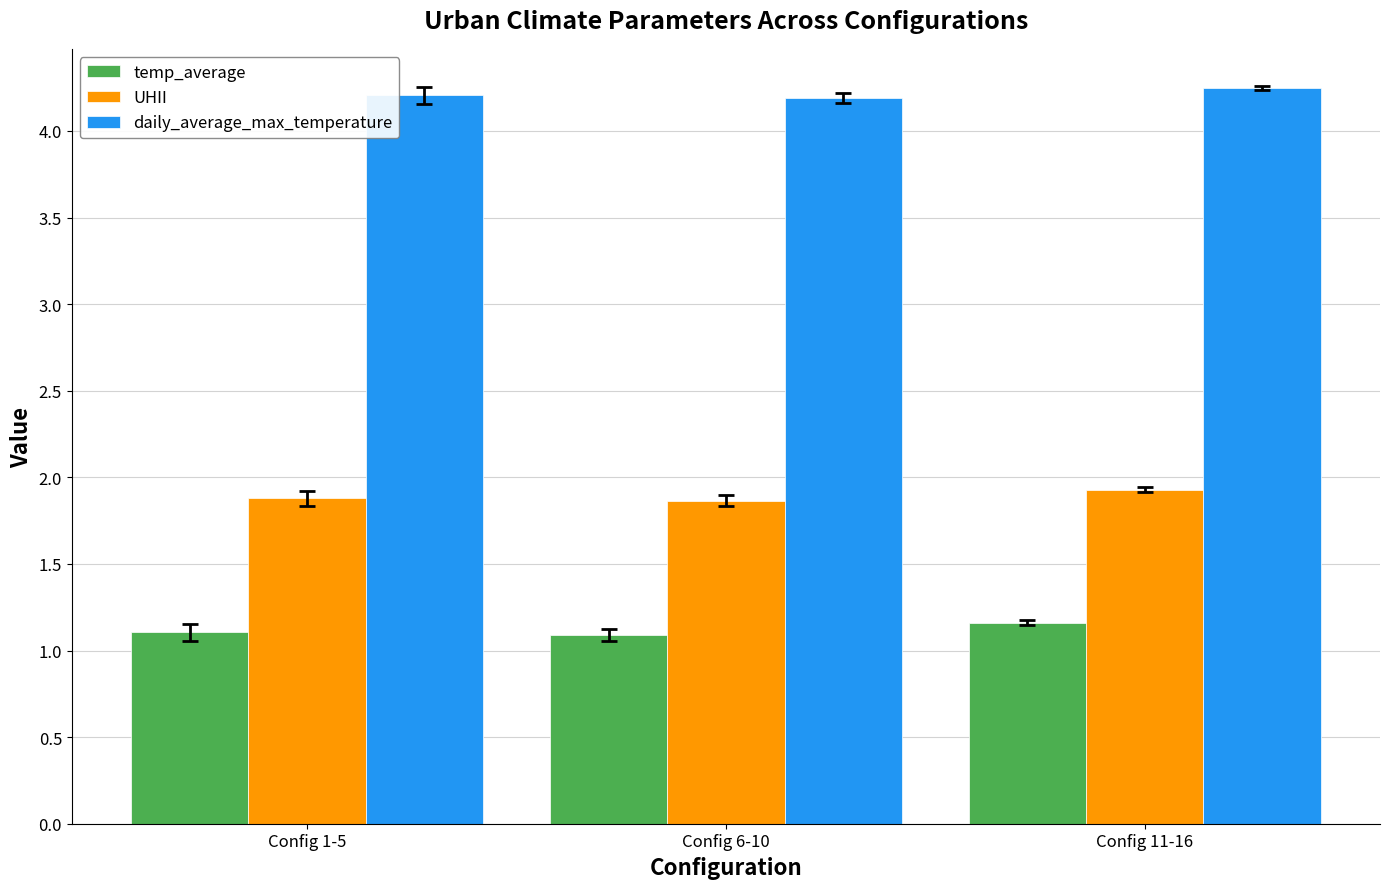

True or false: temp_average has a value of 1.1 at Config 6-10.

True